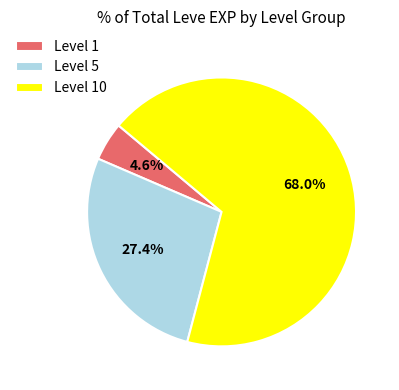

Rank the categories by value from lowest to highest.

Level 1, Level 5, Level 10